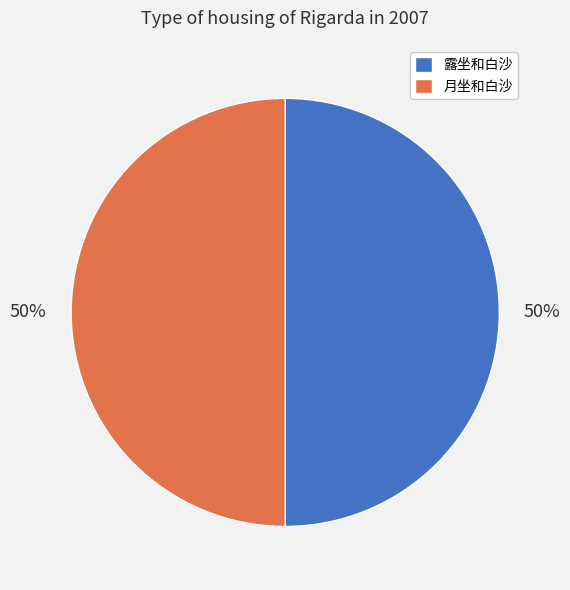

Count the number of slices in the pie.

2